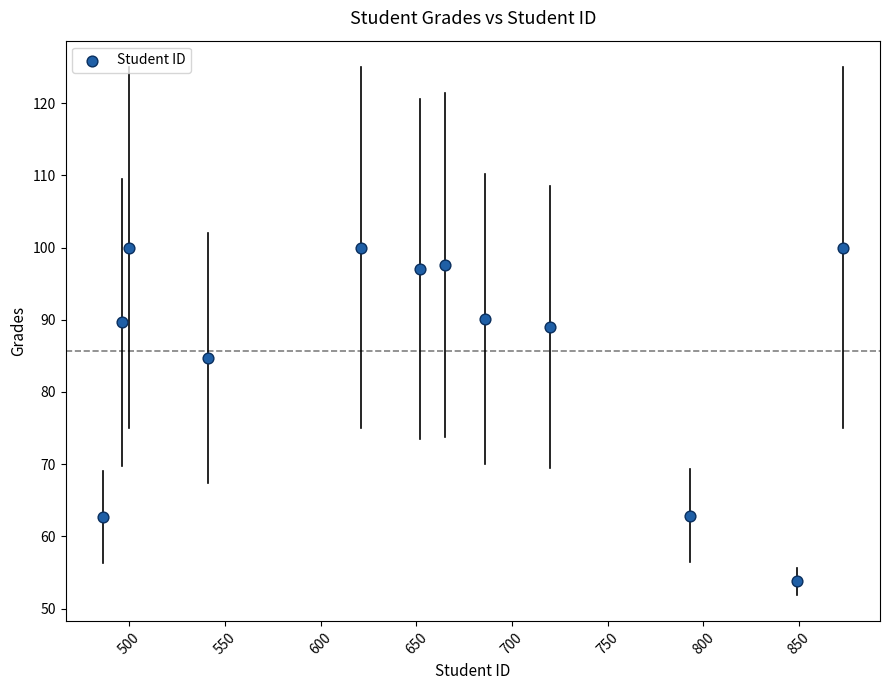

What Y value in the scatter plot is closest to 76?

84.7